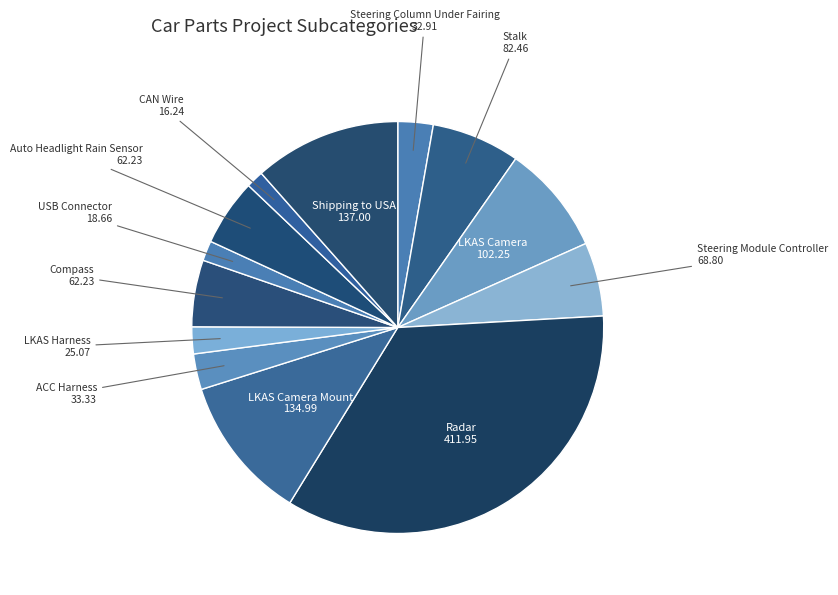

Count the number of slices in the pie.

13